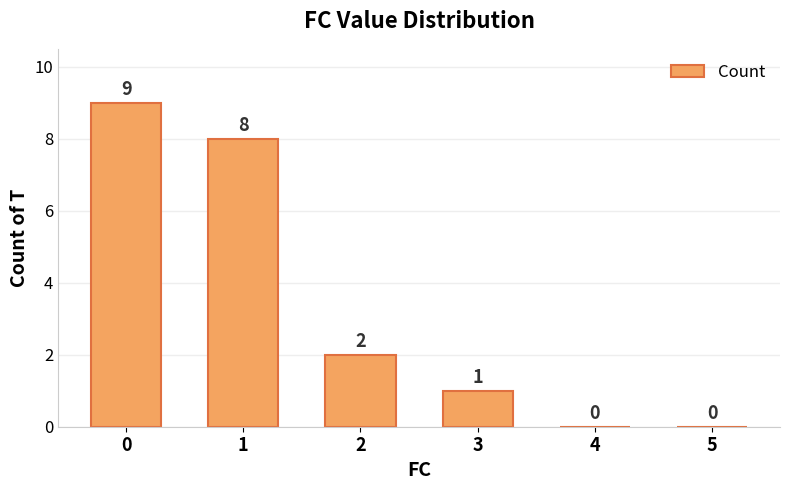

What is the maximum value shown in the chart?

9